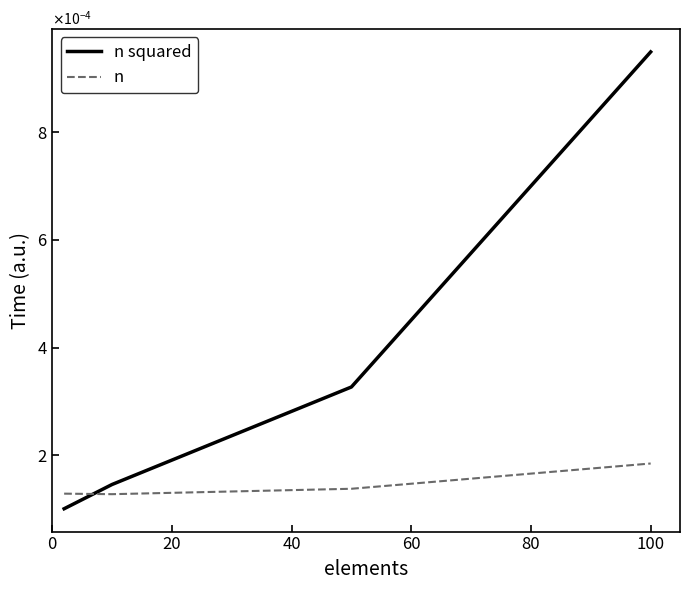

At how many categories does at least one series exceed 0?

4